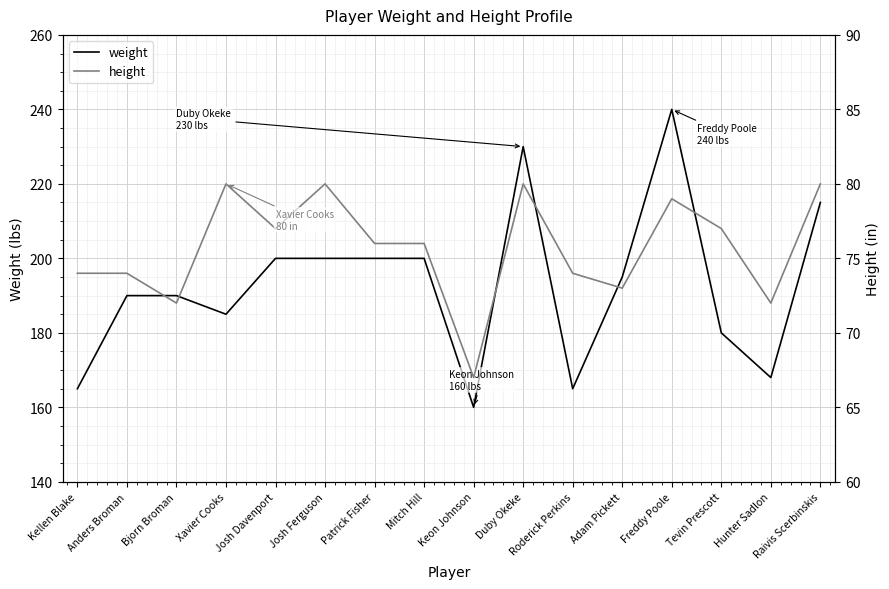

What position from the right is Mitch Hill?

9